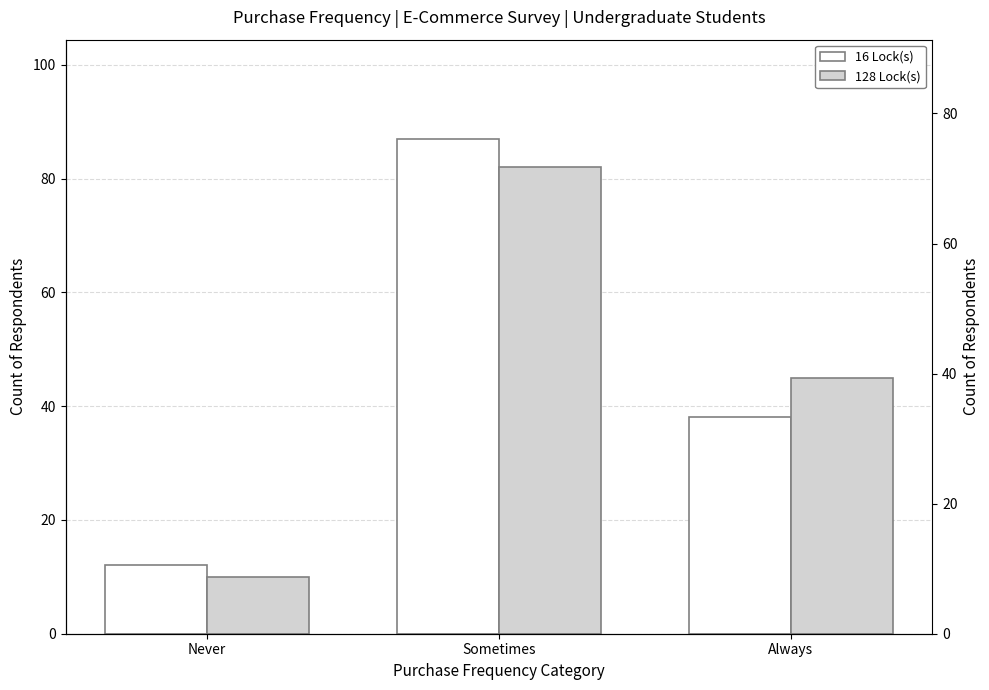

Is the value of 128 Lock(s) at Sometimes greater than the value of 16 Lock(s) at Sometimes?

No